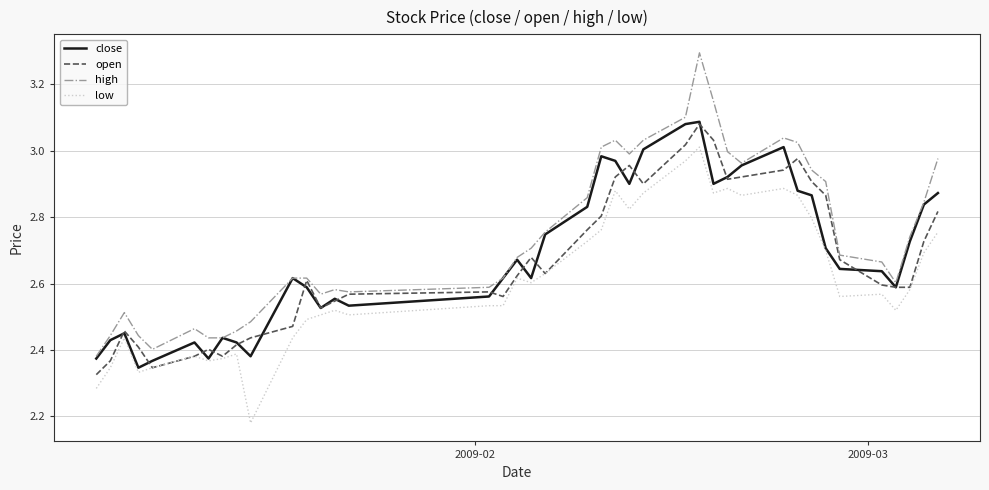

True or false: low and high intersect in this chart.

False